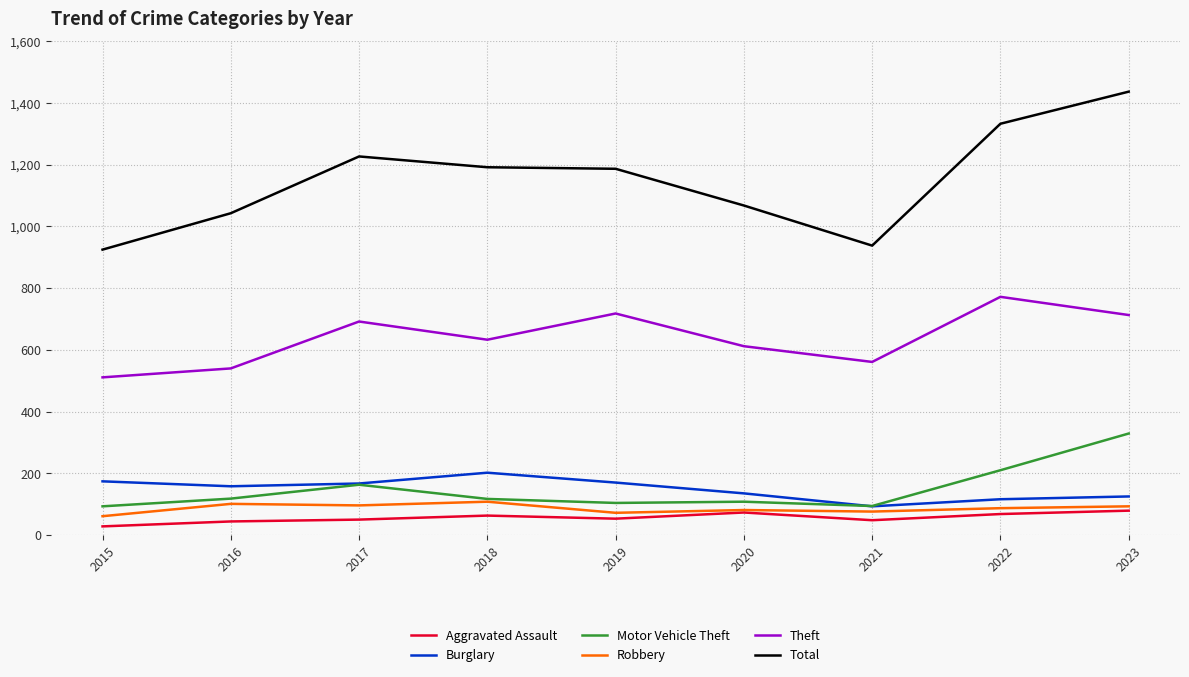

What is the sum of the Aggravated Assault values at 2017 and 2016?

94